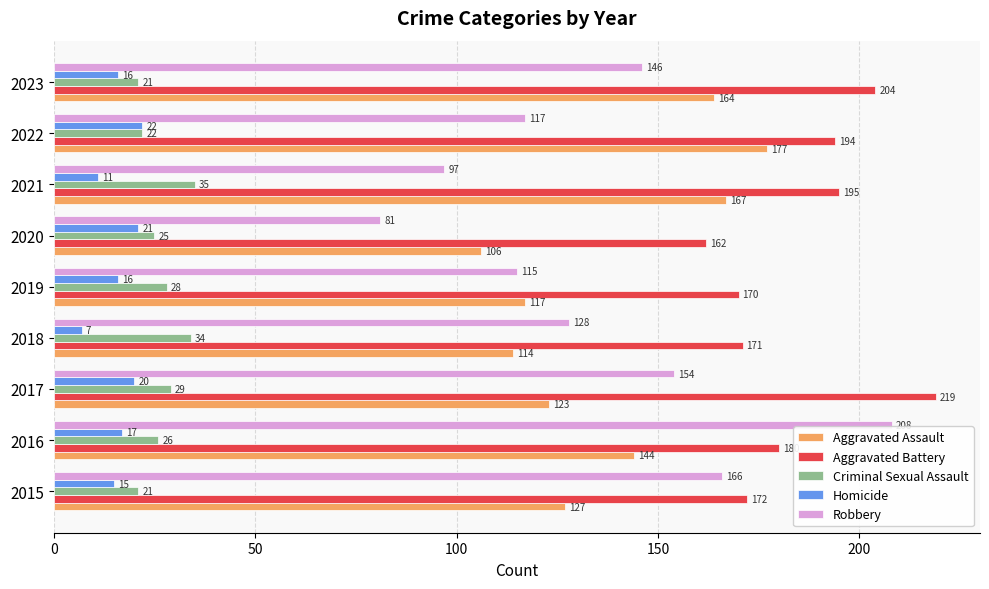

At how many categories does at least one series exceed 167?

8